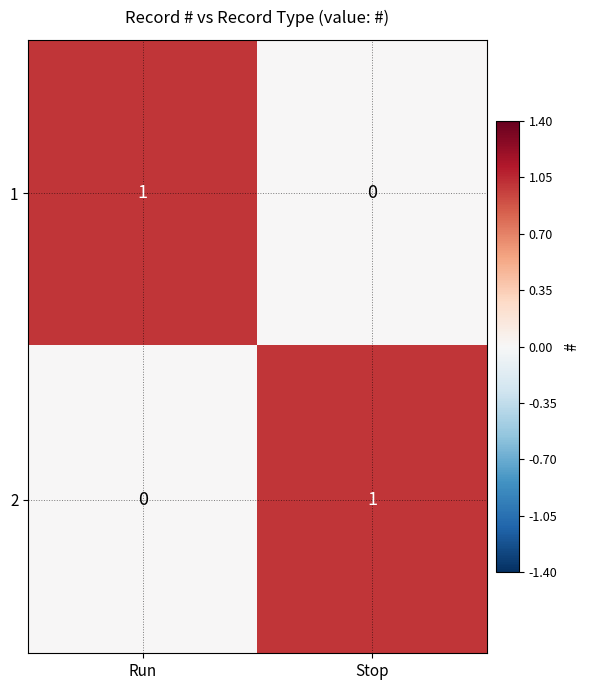

Reading right to left, what are all the values shown in this chart?

1: Stop=0	Run=1
2: Stop=1	Run=0